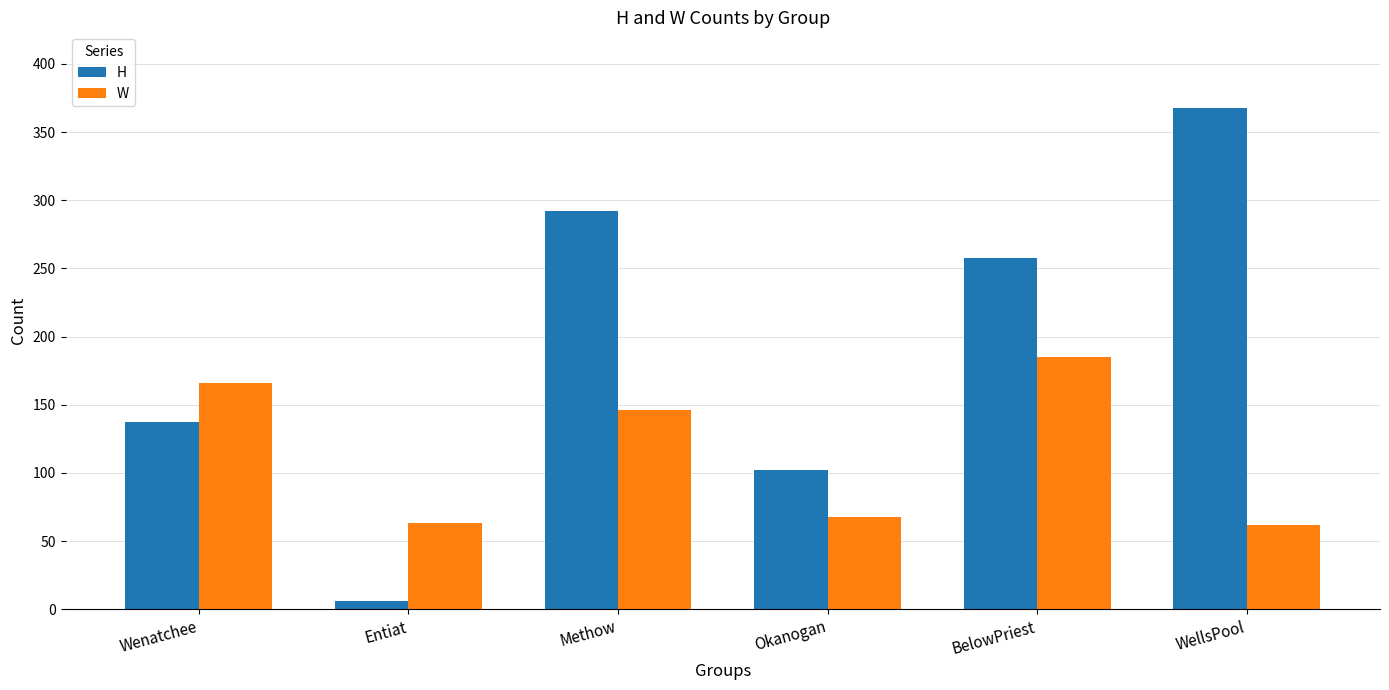

What position from the right is WellsPool?

1